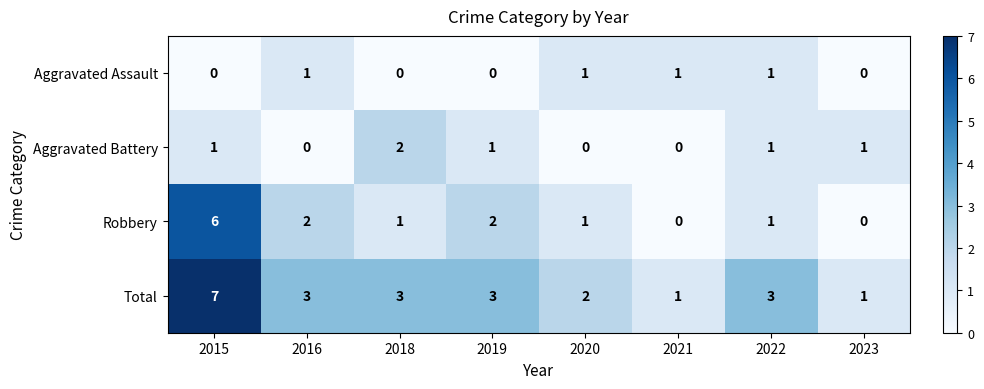

Count the Aggravated Assault values in the range 0 to 1.

8